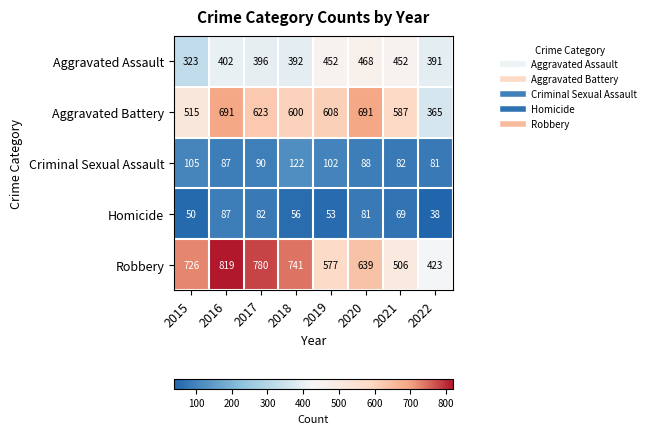

At which category does the chart reach its minimum across all series?

2022